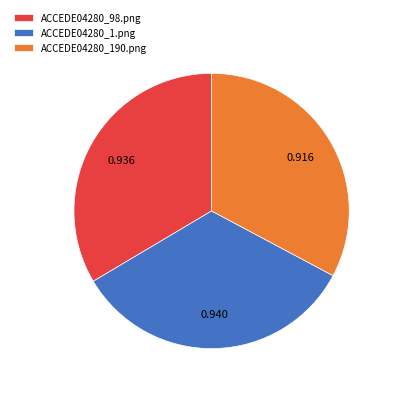

Do ACCEDE04280_98.png and ACCEDE04280_190.png together represent more than half of the pie?

Yes